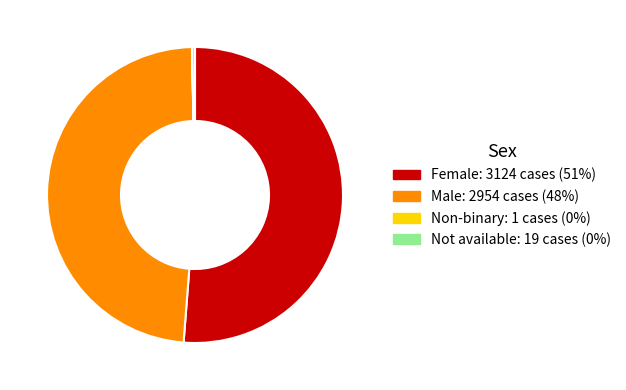

Is it true that Male is 43% of the pie?

False